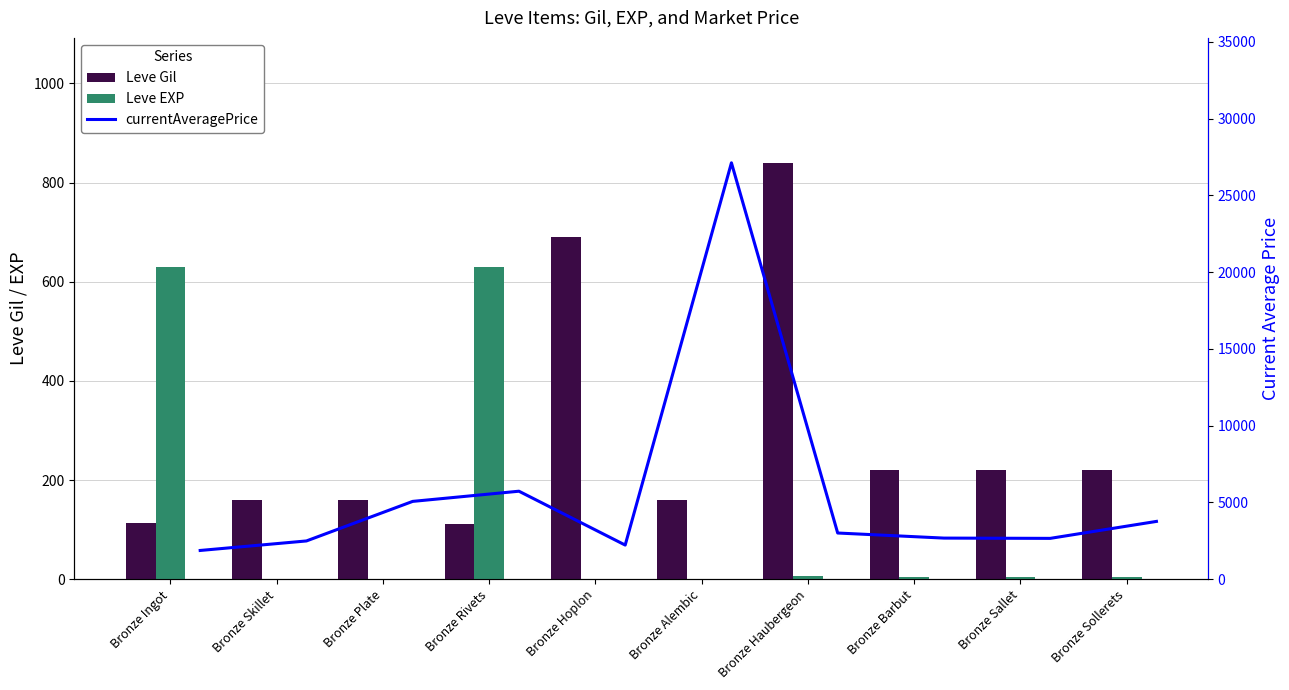

What is the value of the Leve EXP bar at the 10th from the left?

5